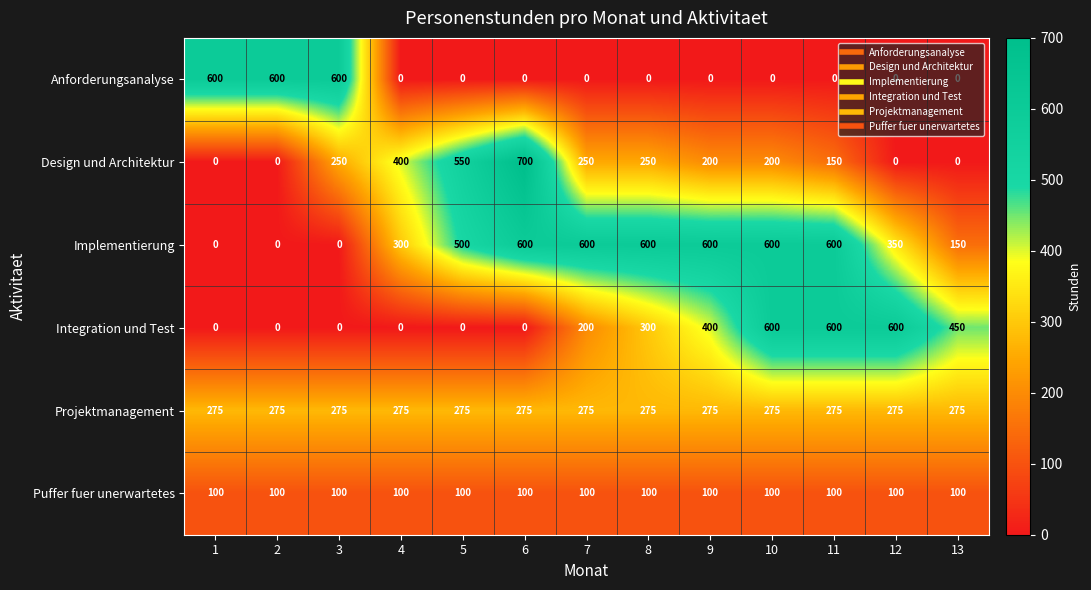

The Design und Architektur series shows 200 at 9. True or false?

True